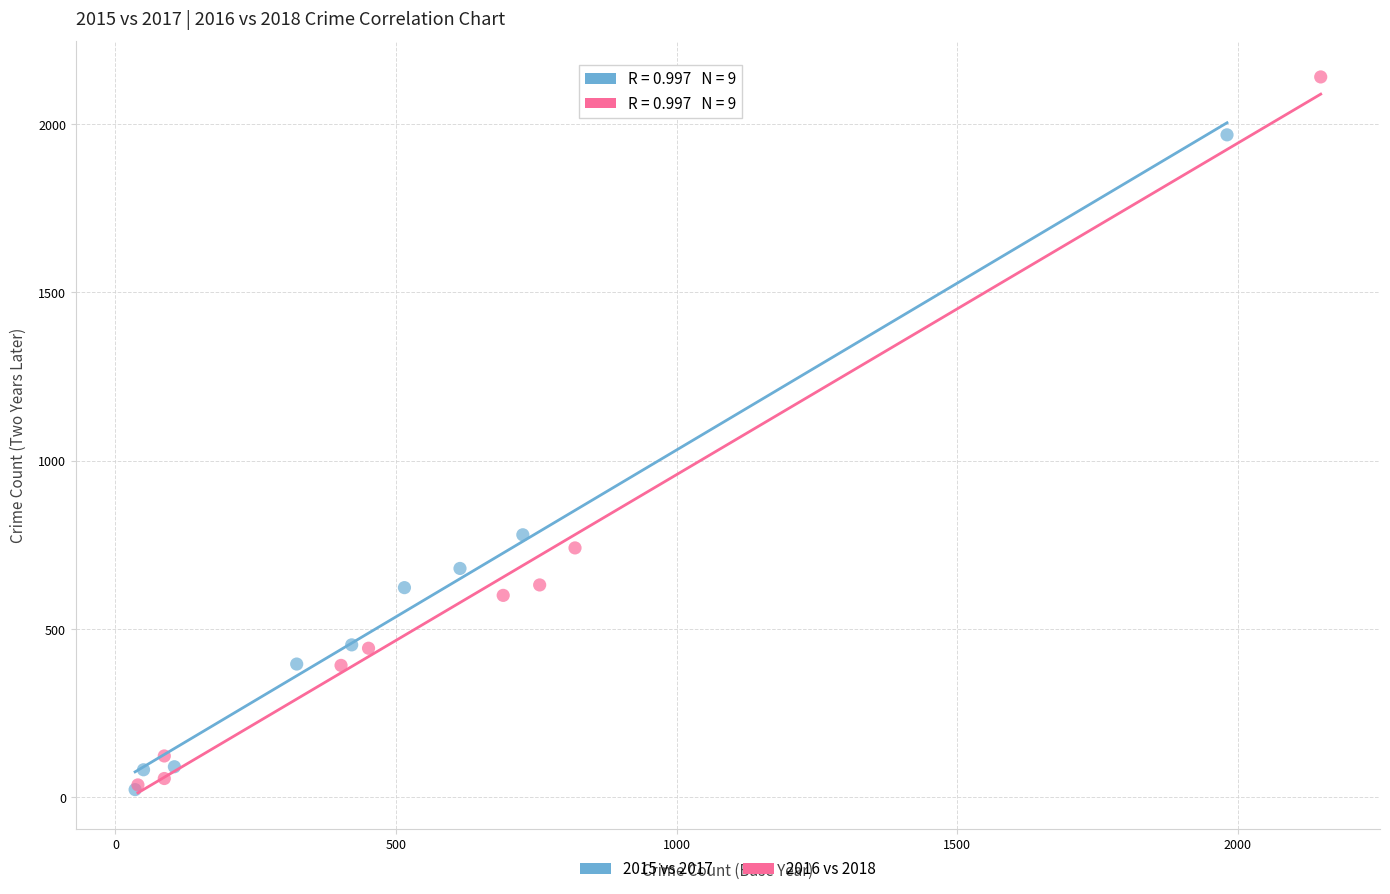

Which series contains the highest Y value?

2016 vs 2018